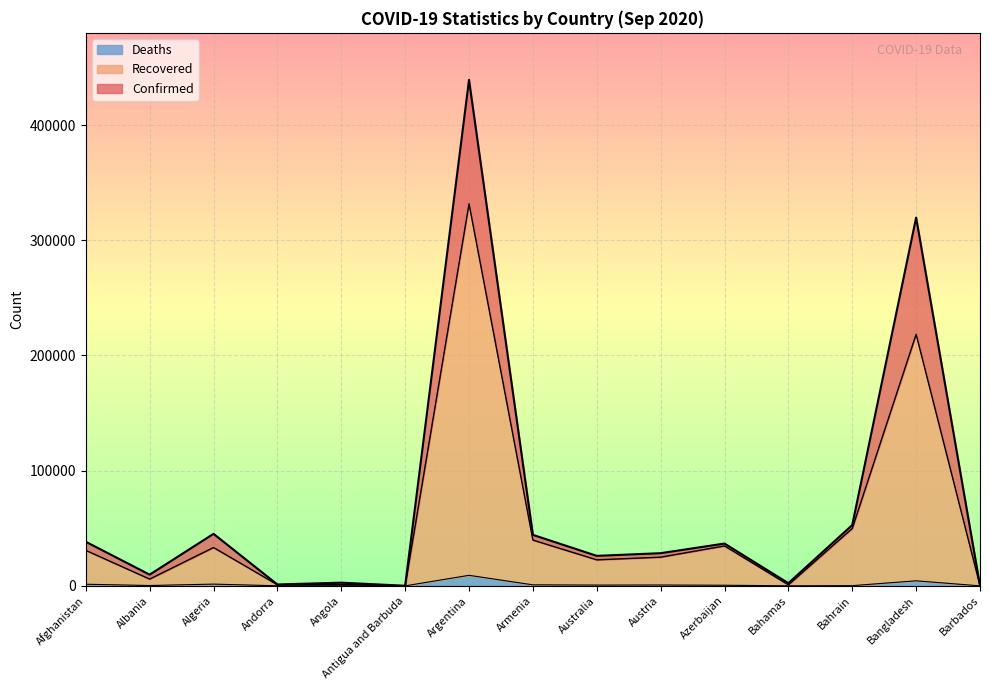

True or false: Deaths has more than 1 points higher than both neighbors.

True